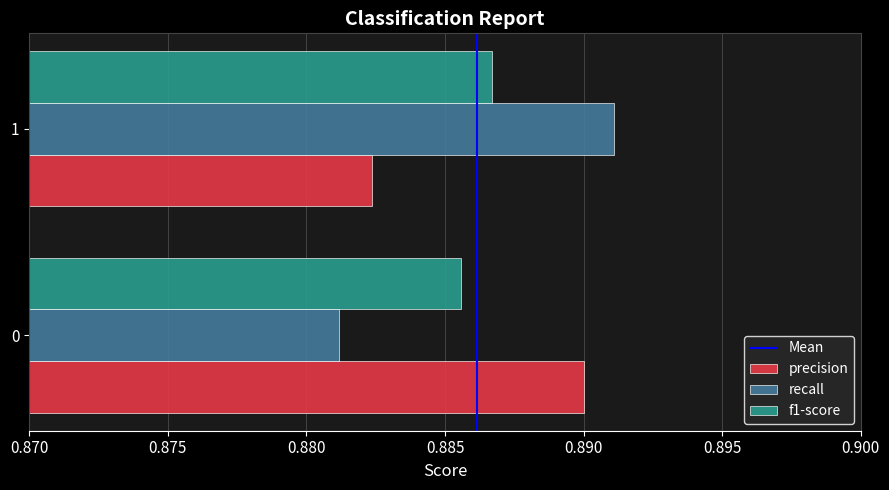

Is it true that f1-score equals 0.4 at 0?

False